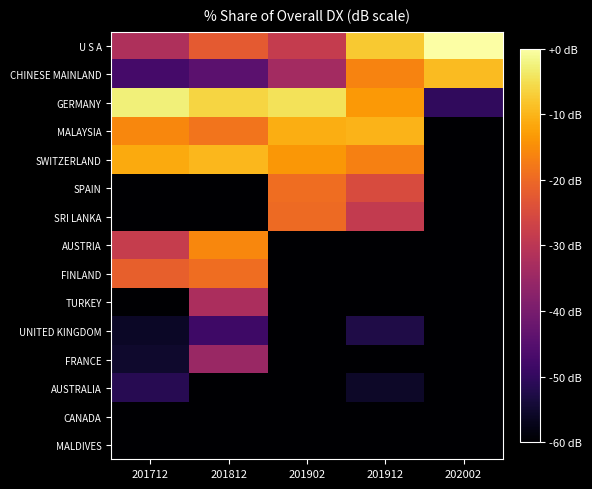

At which category does the chart reach its minimum across all series?

202002